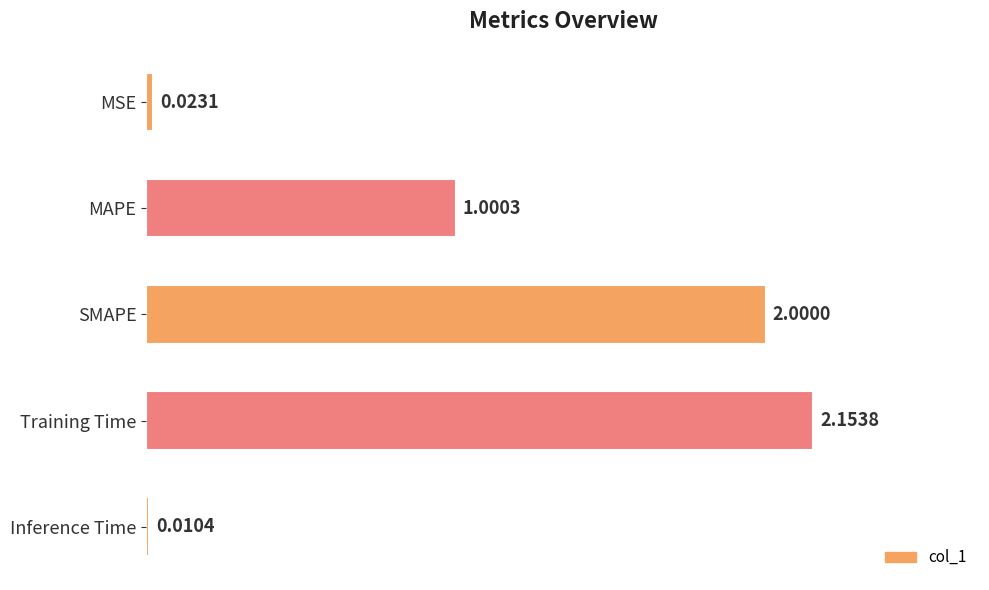

Rank the categories by value from highest to lowest.

Training Time, SMAPE, MAPE, MSE, Inference Time